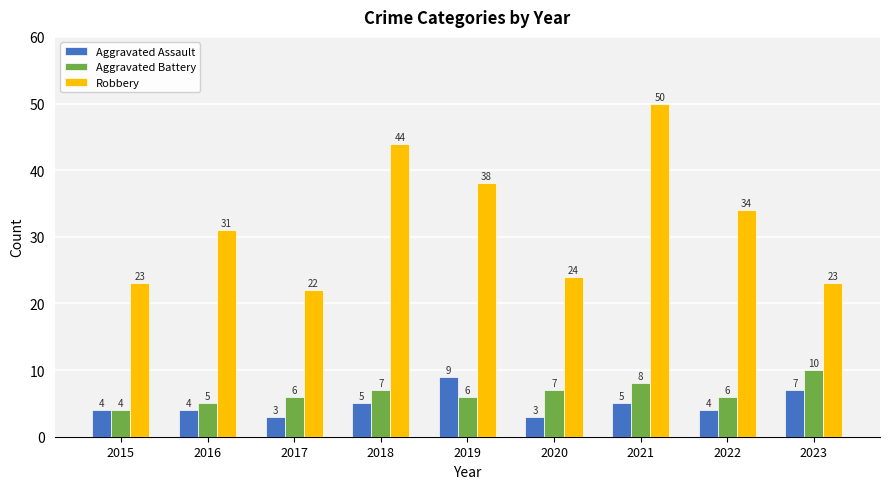

How many values in the Aggravated Battery series are below 6?

2